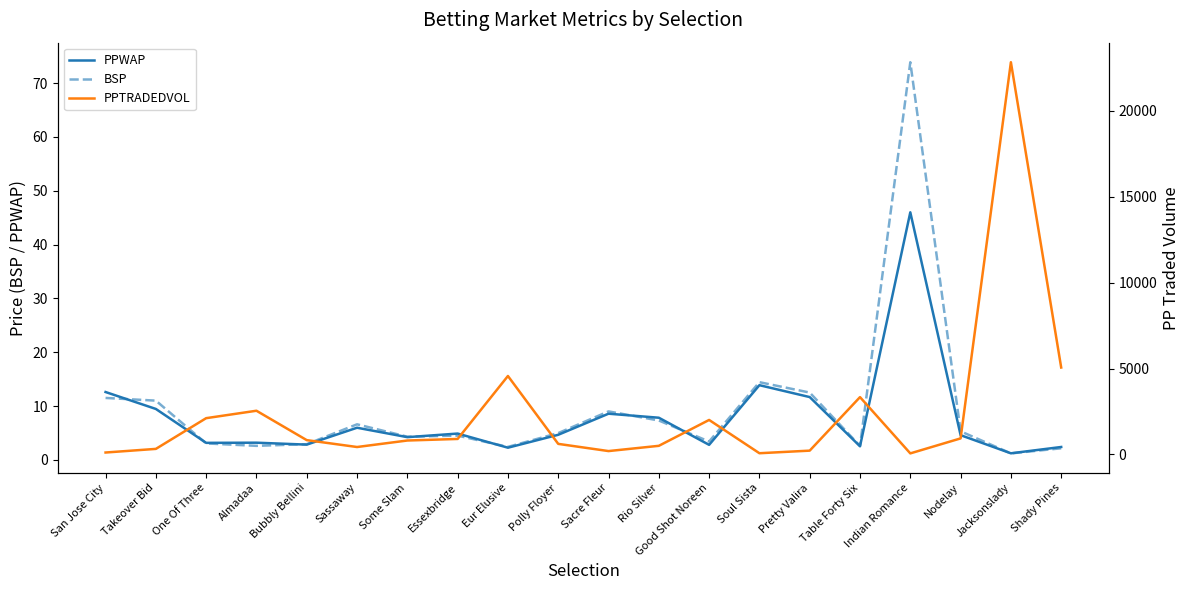

Is this an area chart (filled region under the line)?

No